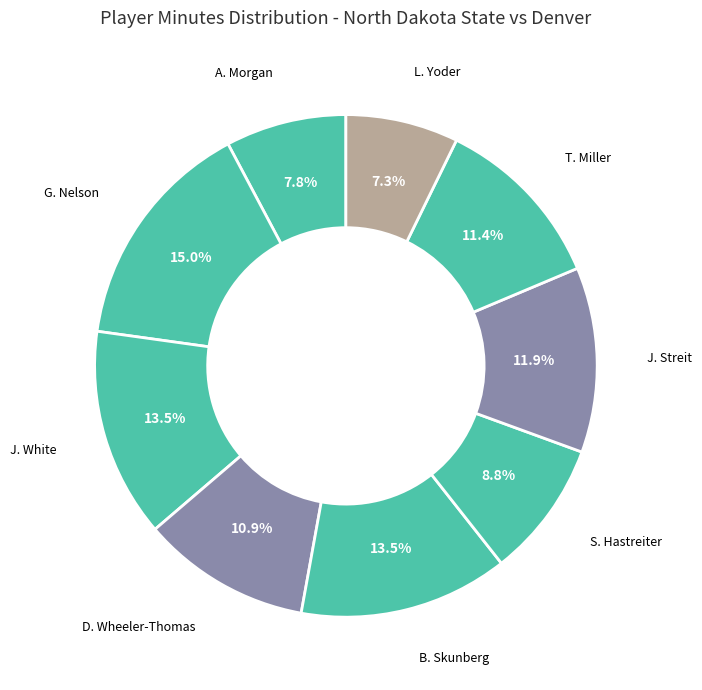

Which has a higher value, B. Skunberg or D. Wheeler-Thomas?

B. Skunberg